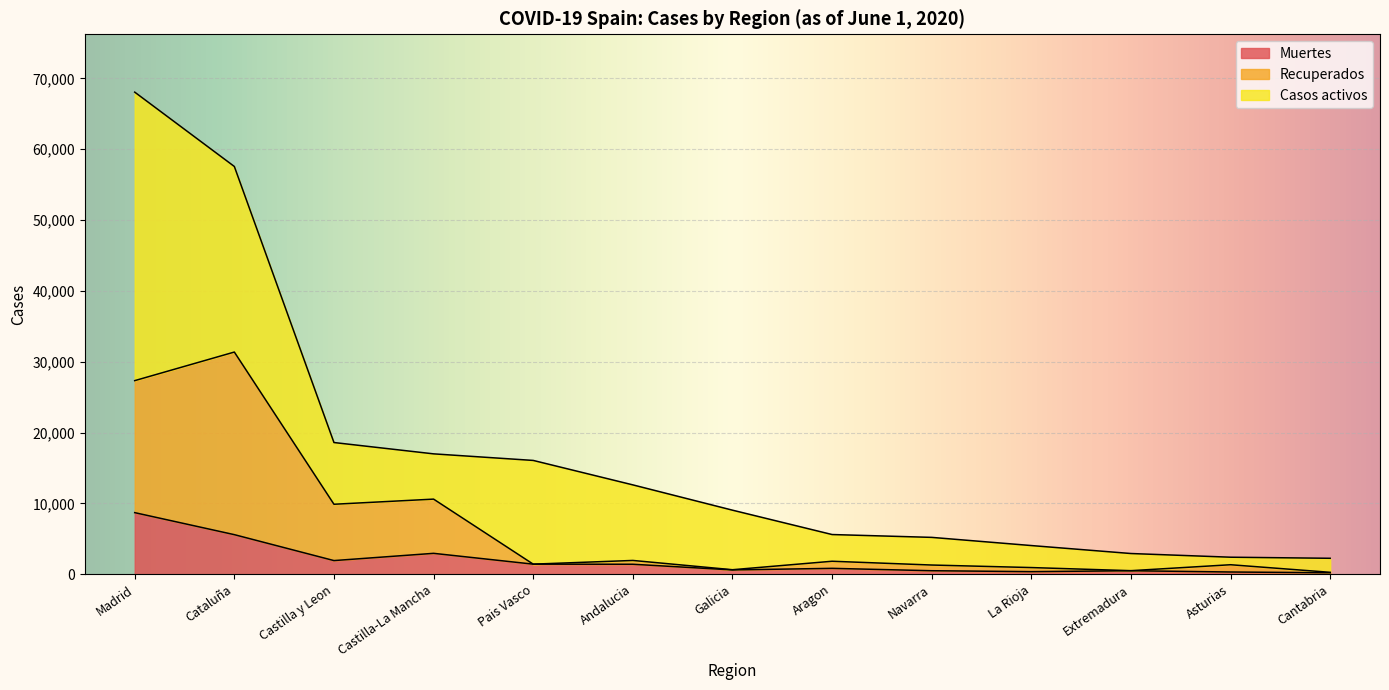

Is it true that Recuperados equals 2223 at Castilla-La Mancha?

False